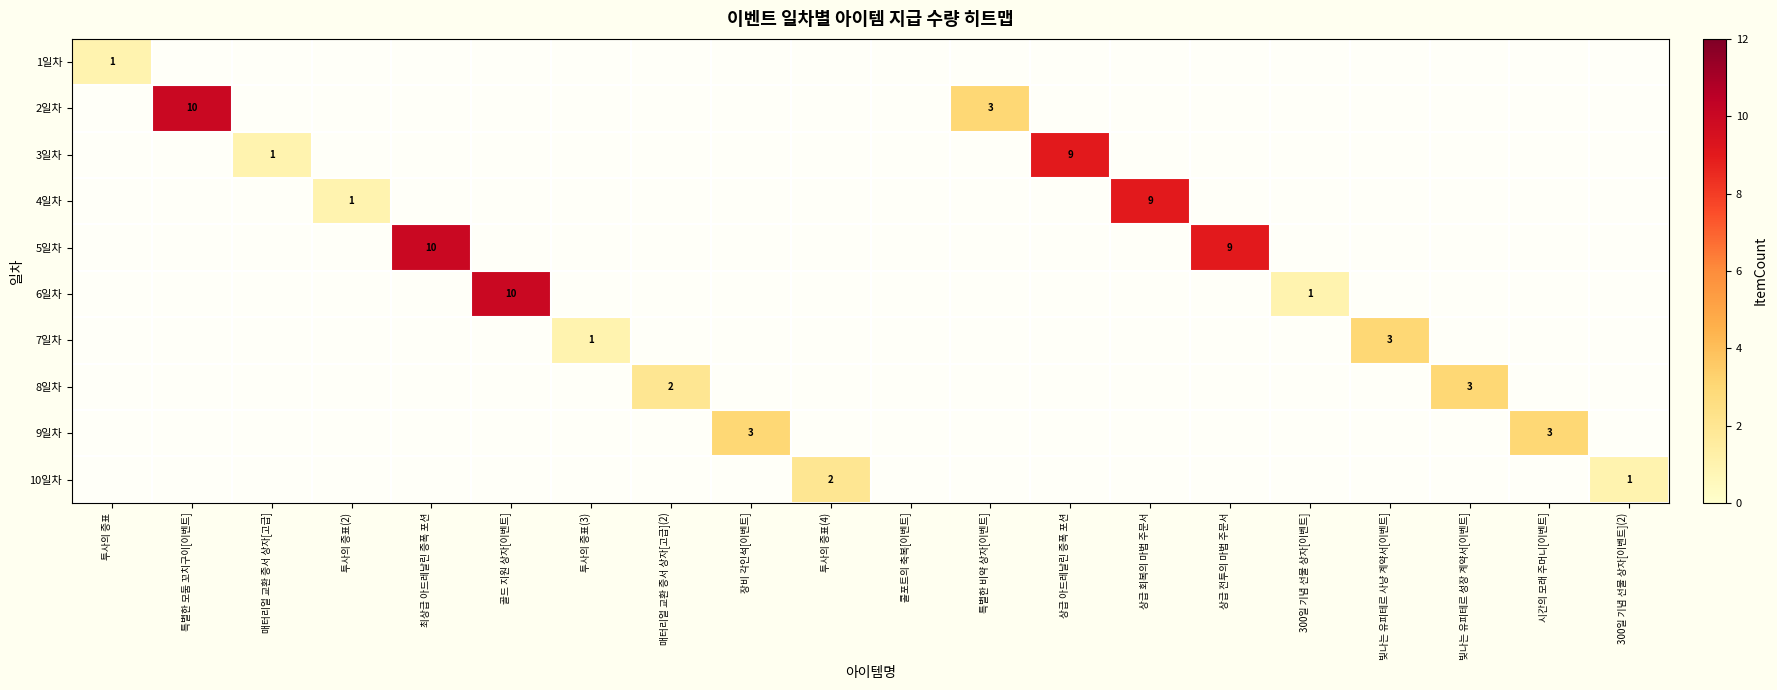

How many data points does each series have?

20